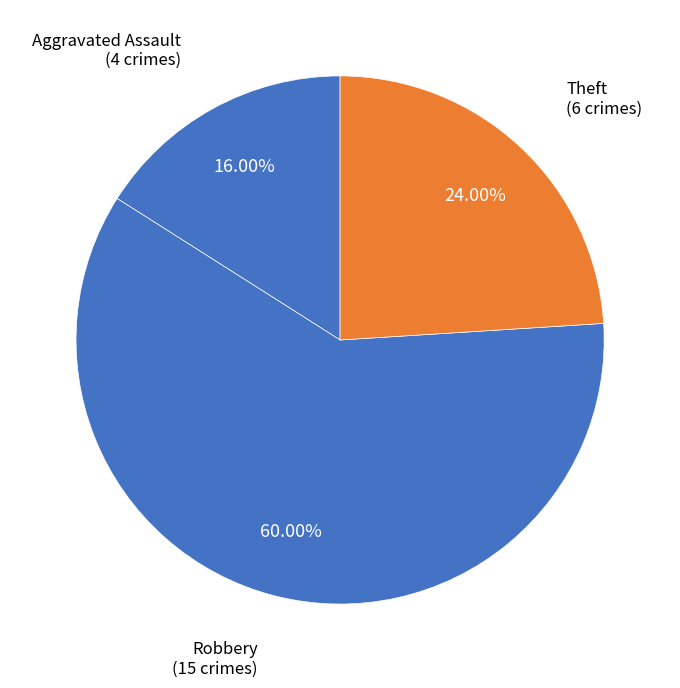

Do Theft and Robbery together represent more than half of the pie?

Yes